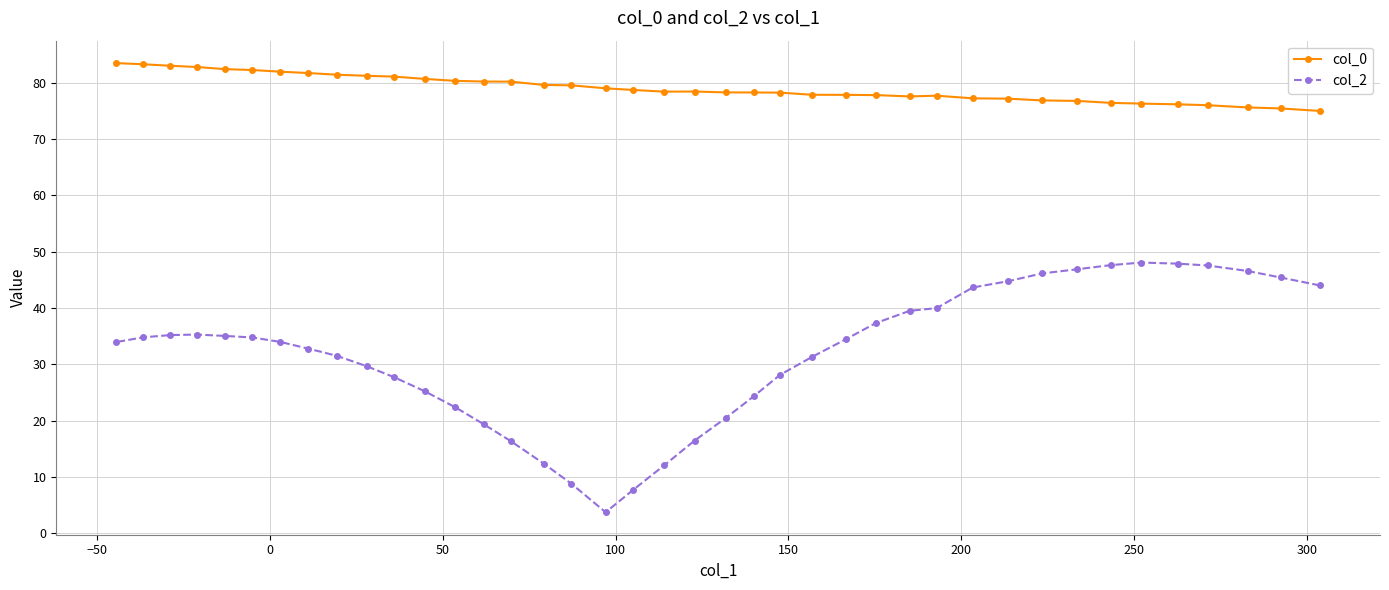

True or false: col_2 and col_0 intersect in this chart.

False